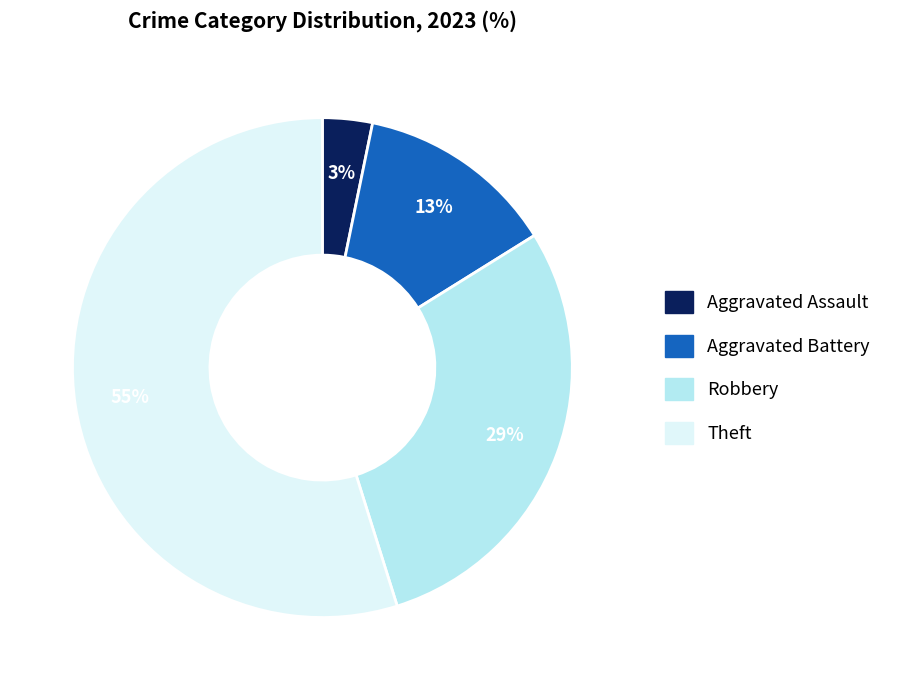

To the nearest percent, what is the difference between the largest and smallest slice percentages?

52%